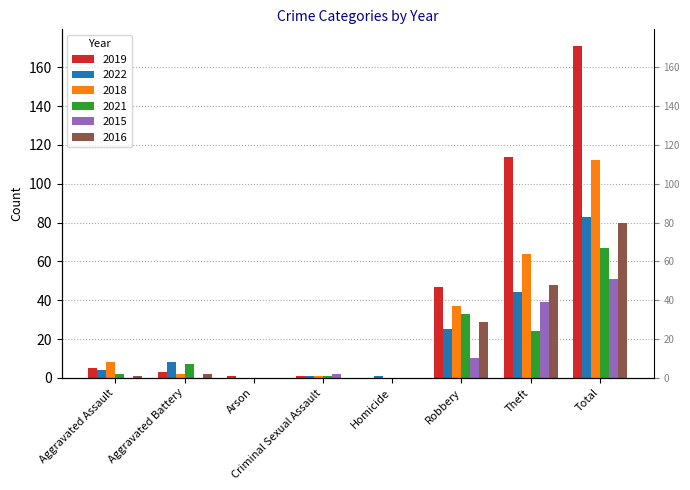

True or false: 2019 has a value of 5 at Aggravated Battery.

False